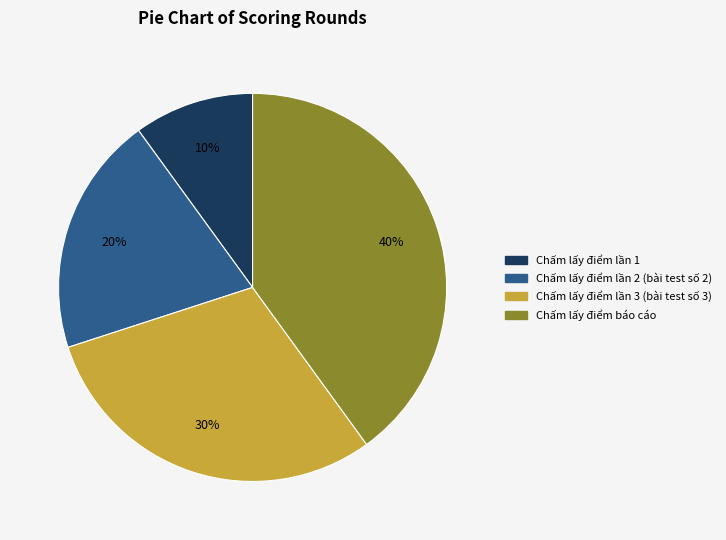

Is there any slice that represents more than half of the pie?

No